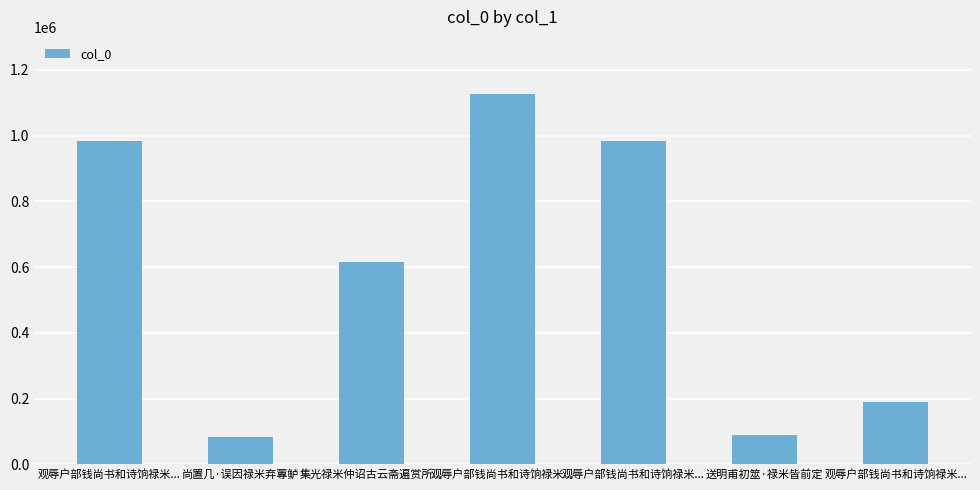

What is the change in value from 观辱户部钱尚书和诗饷禄米... to 送明甫初筮·禄米皆前定?

-1036652